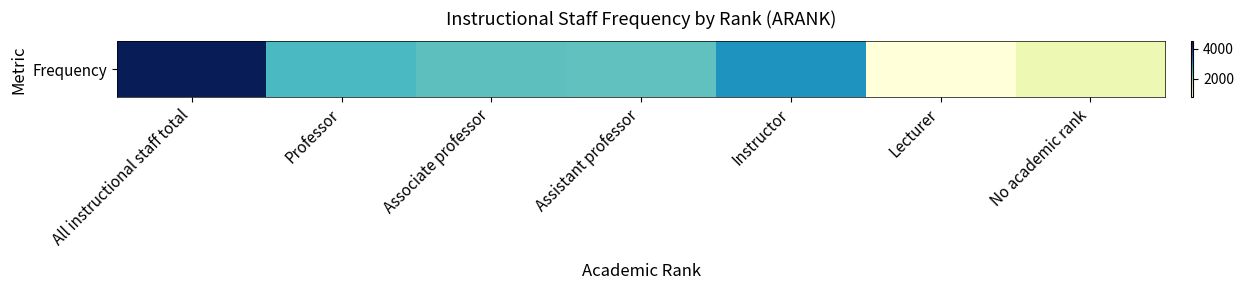

Reading left to right, extract all data points from this chart.

4490	2548	2427	2398	3065	779	1236